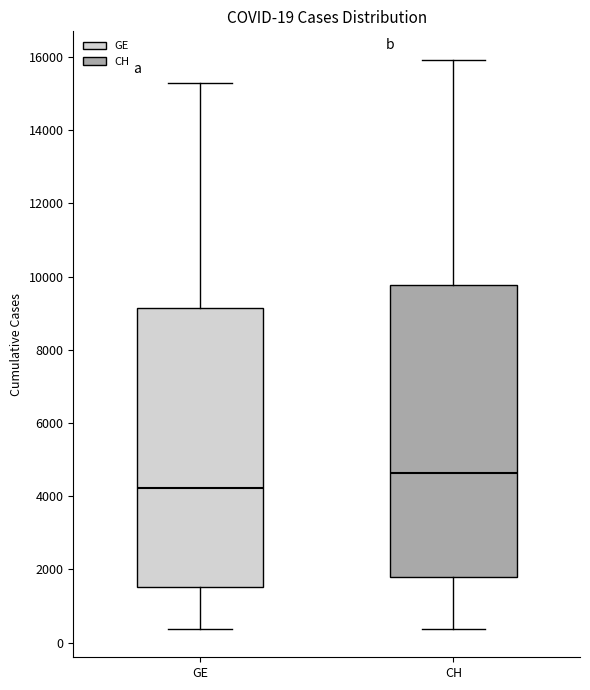

Comparing the boxes themselves (not the whiskers), which one is the tallest?

CH